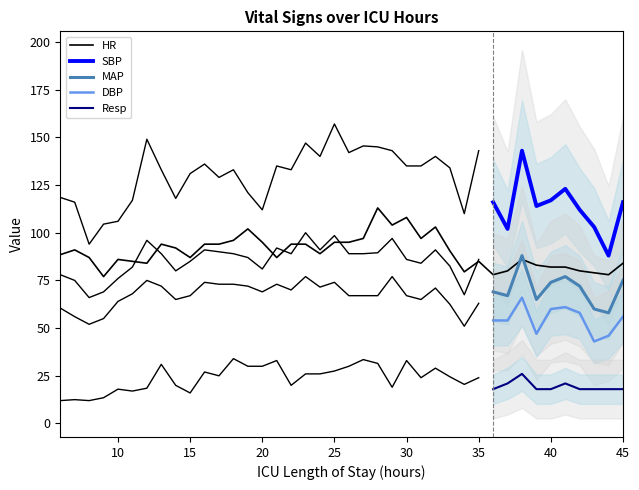

Which series has the largest range (max minus min)?

SBP